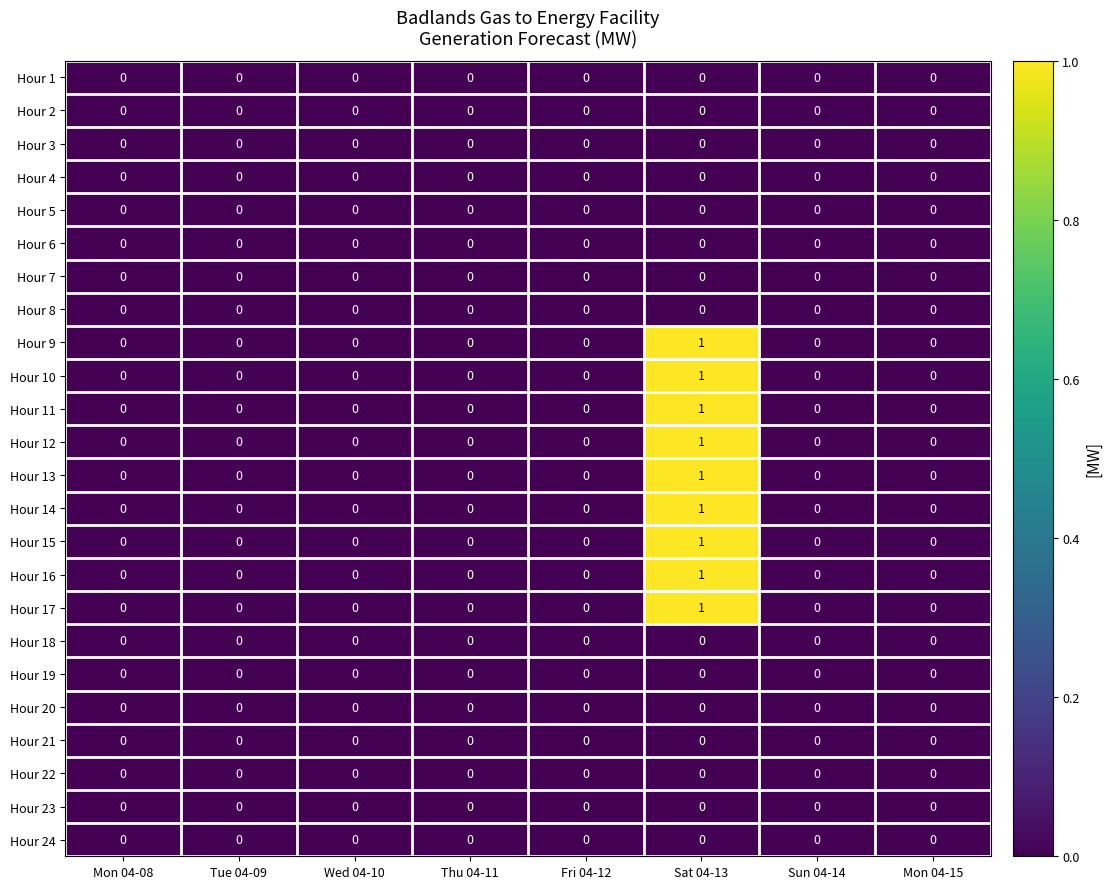

The Hour 7 series shows 0 at Mon 04-08. True or false?

True